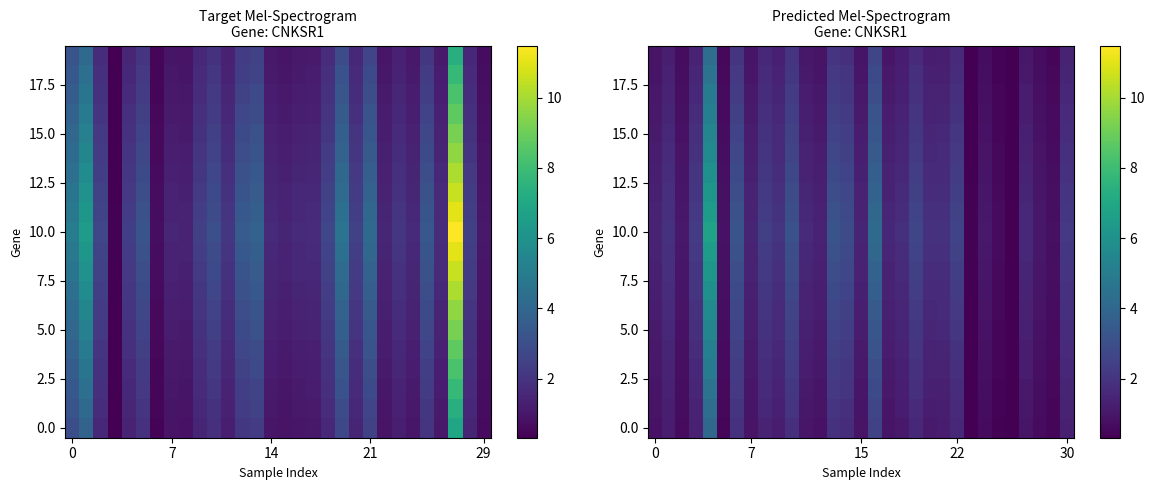

What is the difference between the highest and lowest values at 12?

0.6